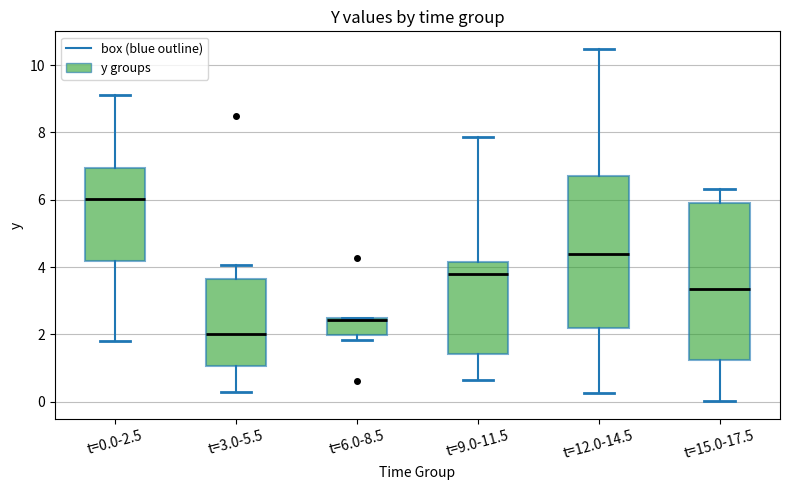

Where does the lower whisker of the box for t=9.0-11.5 end on the y-axis? The values are not printed on the chart, so give them approximately, as read against the axis.

0.6